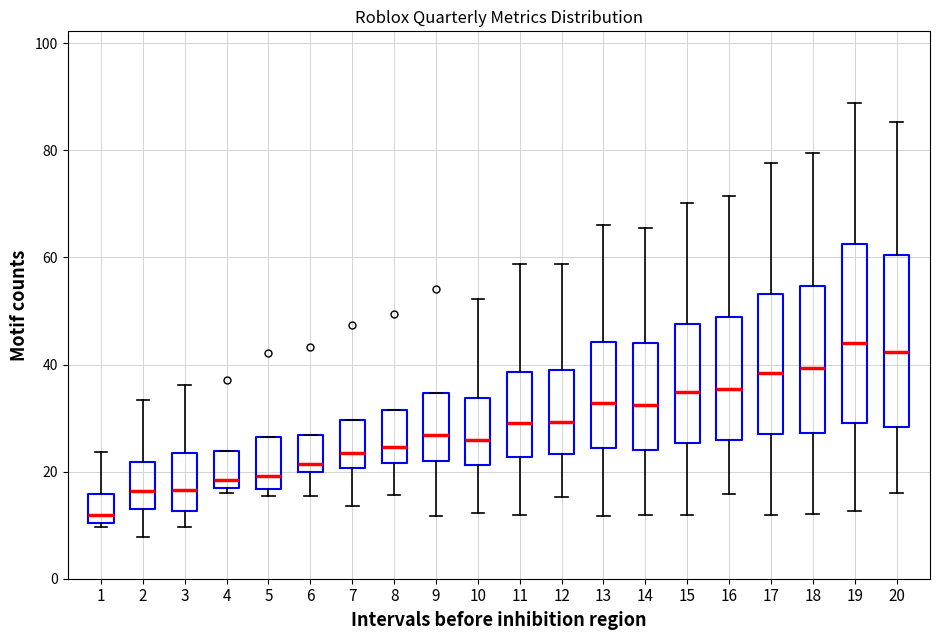

Reading left to right, read every box against the y-axis: the position of its median line, the range the box covers, and the ends of its whiskers. The values are not printed on the chart, so give them approximately, as read against the axis.

1: median 12, box 10 to 16, whiskers 10 (just below the box's lower edge) to 24
2: median 16, box 14 to 22, whiskers 8 to 34
3: median 16, box 12 to 24, whiskers 10 to 36
4: median 18 (just above the box's lower edge), box 18 to 24, whiskers 16 to 24
5: median 20, box 16 to 26, whiskers 16 (just below the box's lower edge) to 26
6: median 22, box 20 to 26, whiskers 16 to 26
7: median 24, box 20 to 30, whiskers 14 to 30
8: median 24, box 22 to 32, whiskers 16 to 32
9: median 26, box 22 to 34, whiskers 12 to 34
10: median 26, box 22 to 34, whiskers 12 to 52
11: median 30, box 22 to 38, whiskers 12 to 58
12: median 30, box 24 to 40, whiskers 16 to 58
13: median 32, box 24 to 44, whiskers 12 to 66
14: median 32, box 24 to 44, whiskers 12 to 66
15: median 34, box 26 to 48, whiskers 12 to 70
16: median 36, box 26 to 48, whiskers 16 to 72
17: median 38, box 28 to 54, whiskers 12 to 78
18: median 40, box 28 to 54, whiskers 12 to 80
19: median 44, box 30 to 62, whiskers 12 to 88
20: median 42, box 28 to 60, whiskers 16 to 86